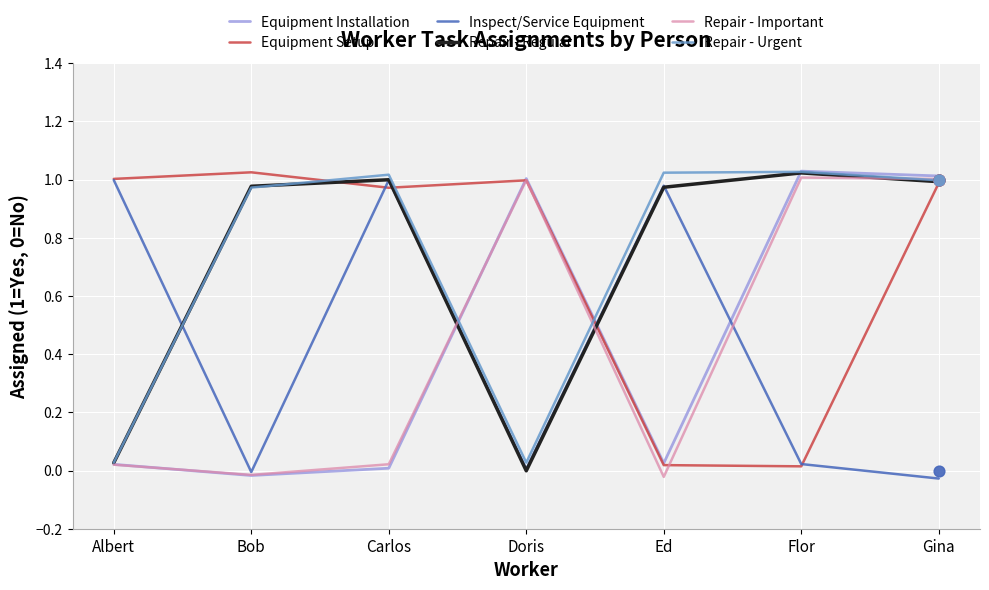

Which series contains the lowest Y value?

Inspect/Service Equipment